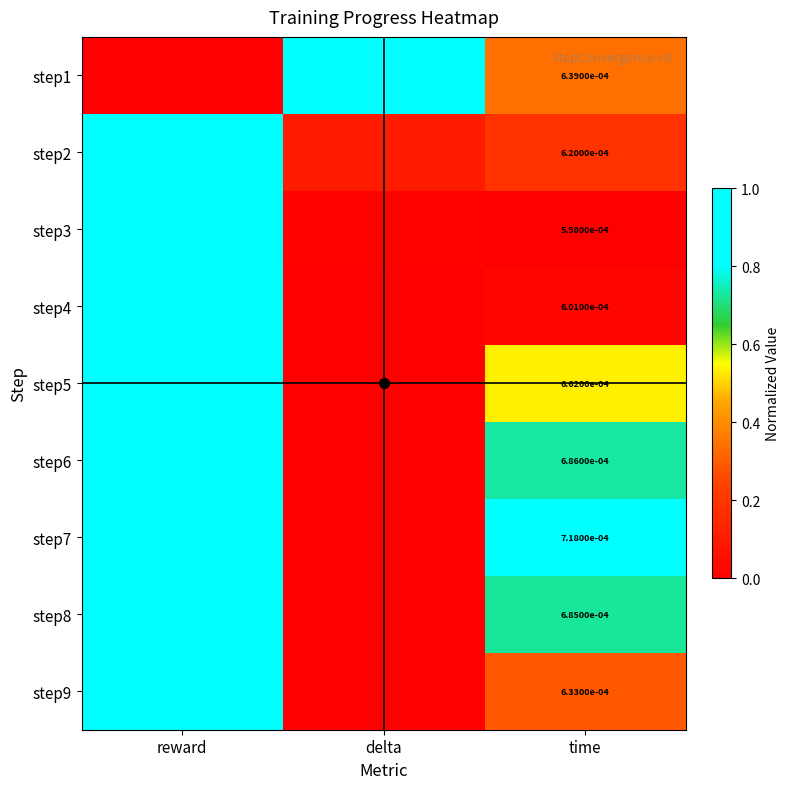

Is it true that step1 equals 1.0 at delta?

True